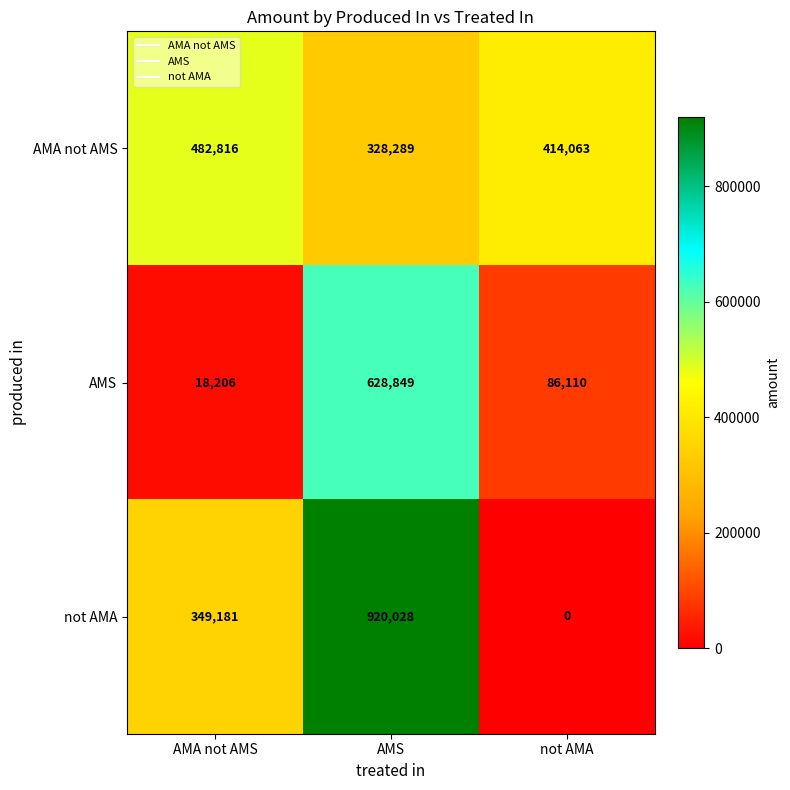

The value of AMS at AMS is 1094759. True or false?

False